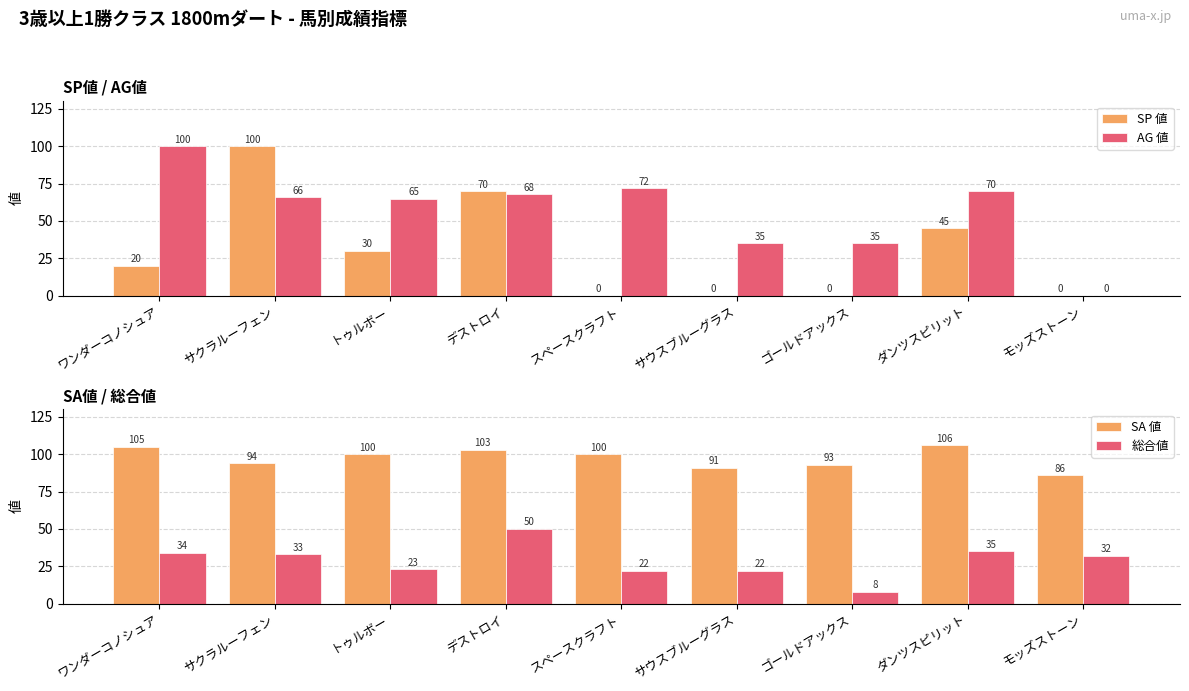

What is the difference between the maximum and minimum values in the SP 値 series?

100